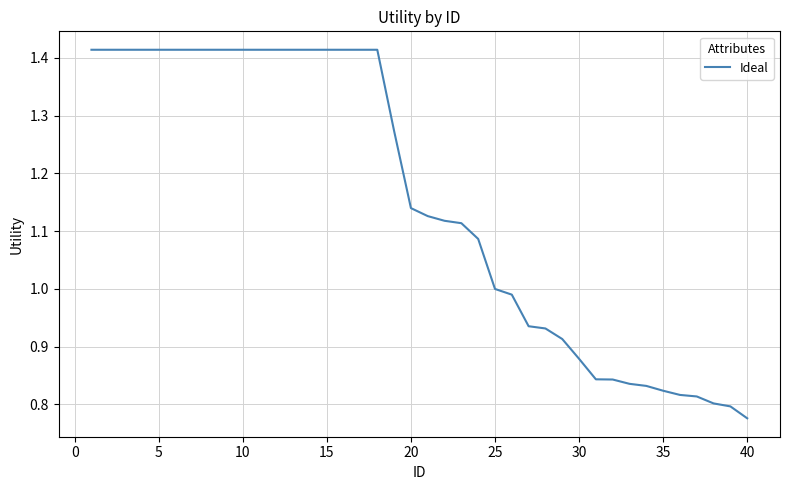

What is the difference between the maximum and minimum values?

0.6